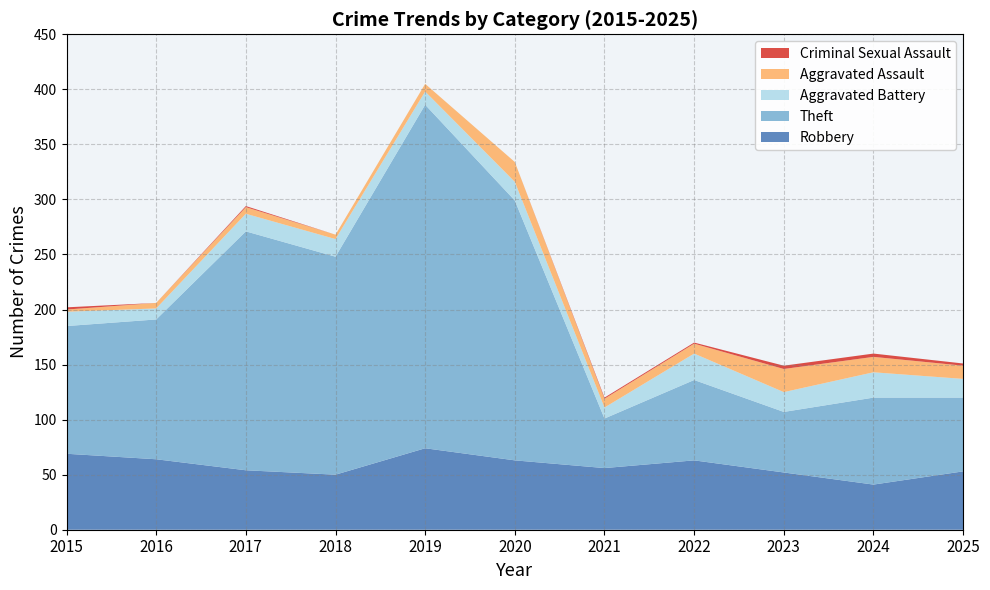

Reading left to right, transcribe all the data shown in this chart.

Robbery: 69	64	54	50	74	63	56	63	52	41	53
Theft: 116	127	217	198	312	236	45	73	55	79	67
Aggravated Battery: 13	10	16	16	12	17	10	24	18	23	17
Aggravated Assault: 2	5	6	4	7	18	8	9	21	14	12
Criminal Sexual Assault: 2	0	1	0	0	0	1	1	3	3	2